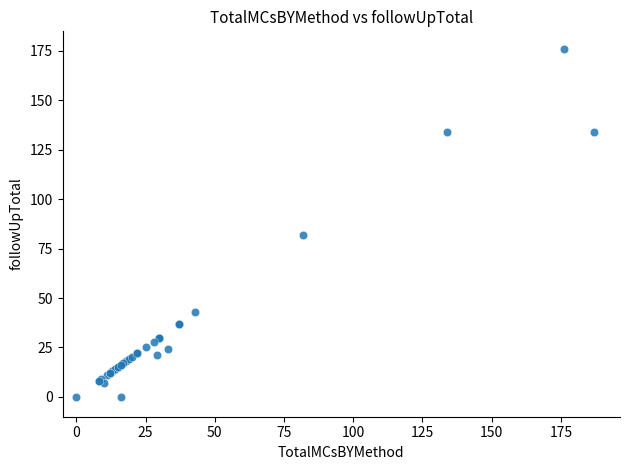

What Y value in the scatter plot is closest to 88?

82